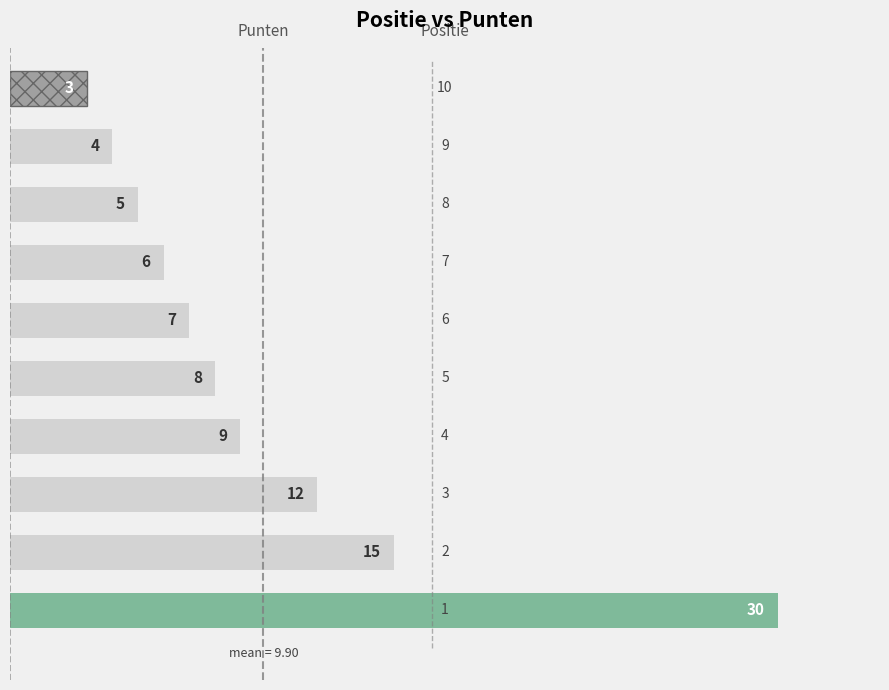

Where is the data nearest to the value 16?

2